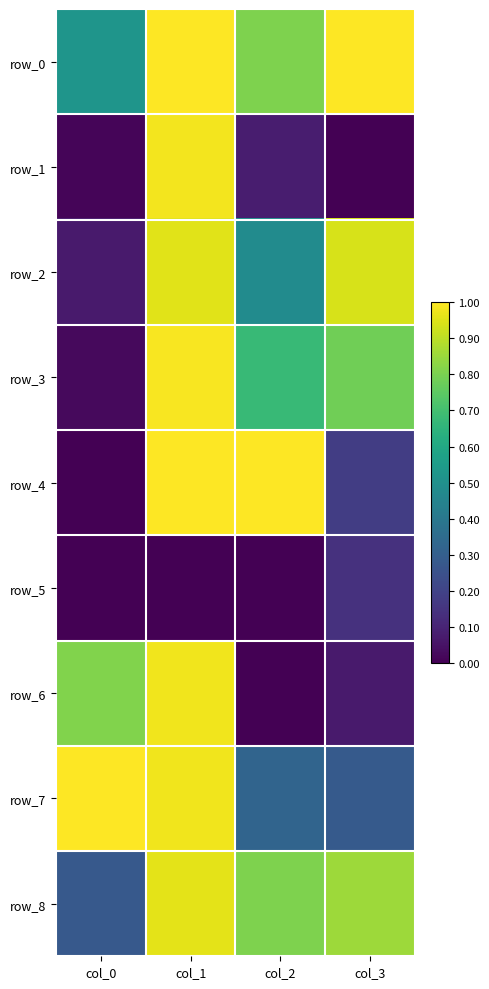

At which category does the chart reach its peak across all series?

col_3